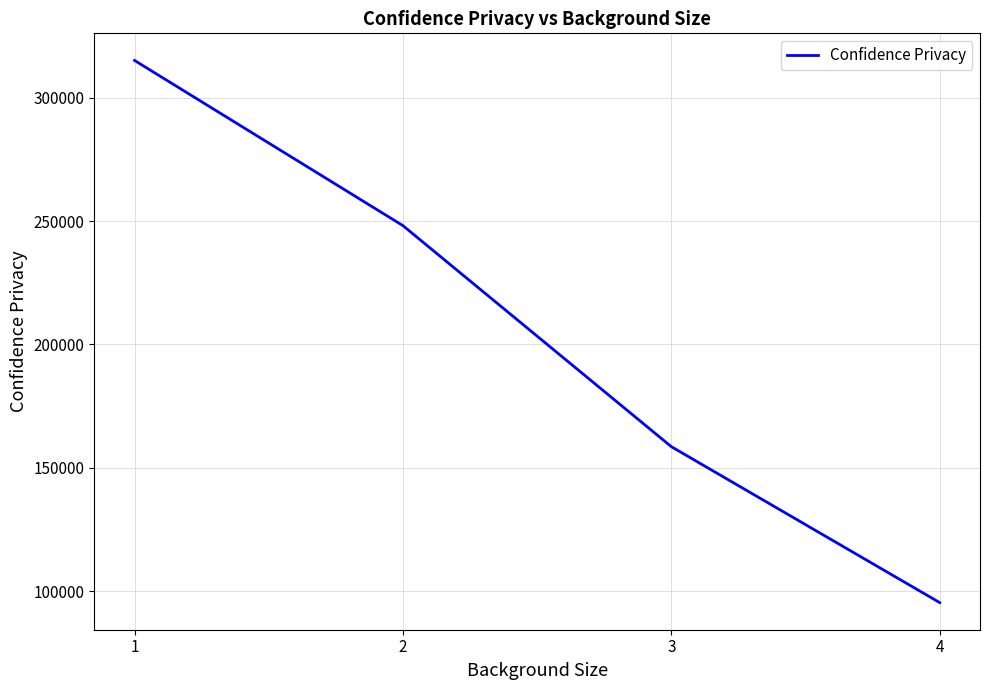

At which label is the value closest to 205249?

2